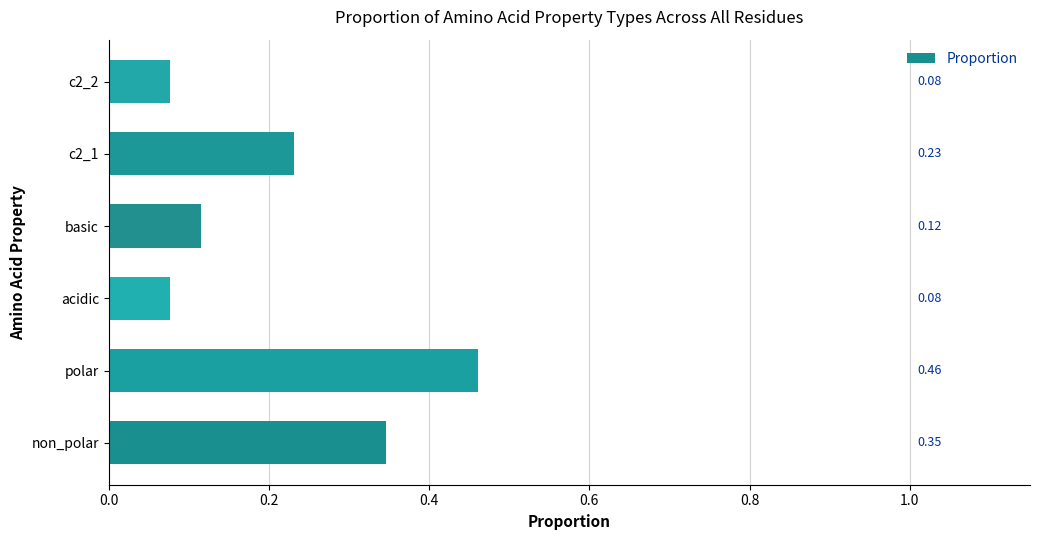

What is the change in value from polar to acidic?

-0.4